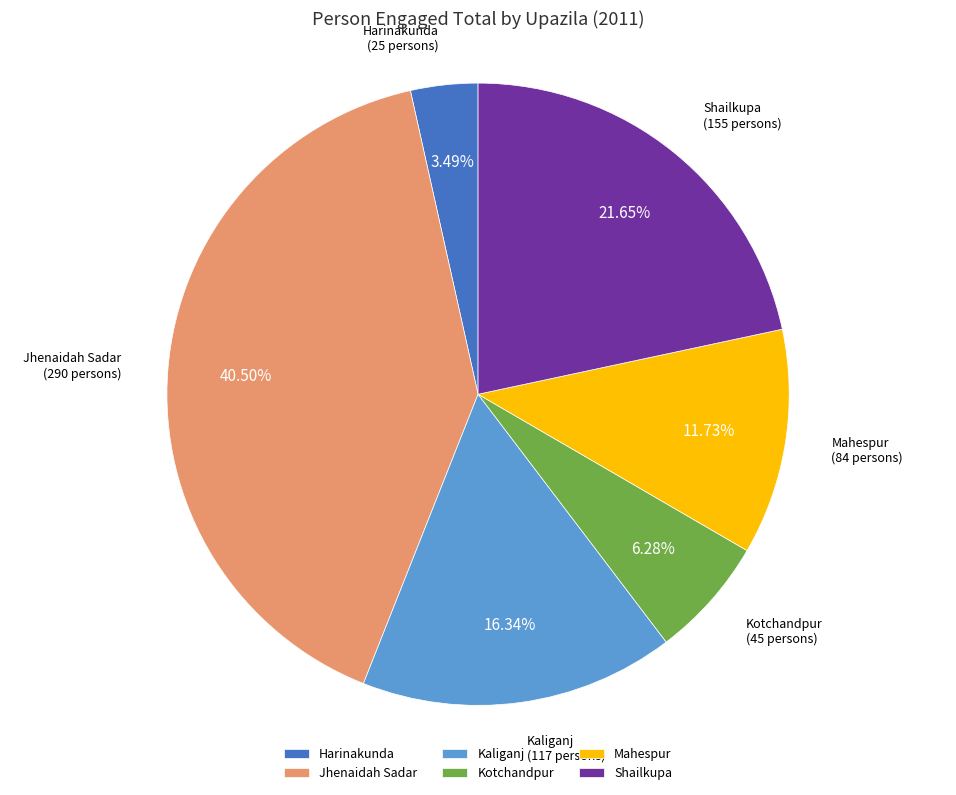

Is it true that Kotchandpur is 19% of the pie?

False